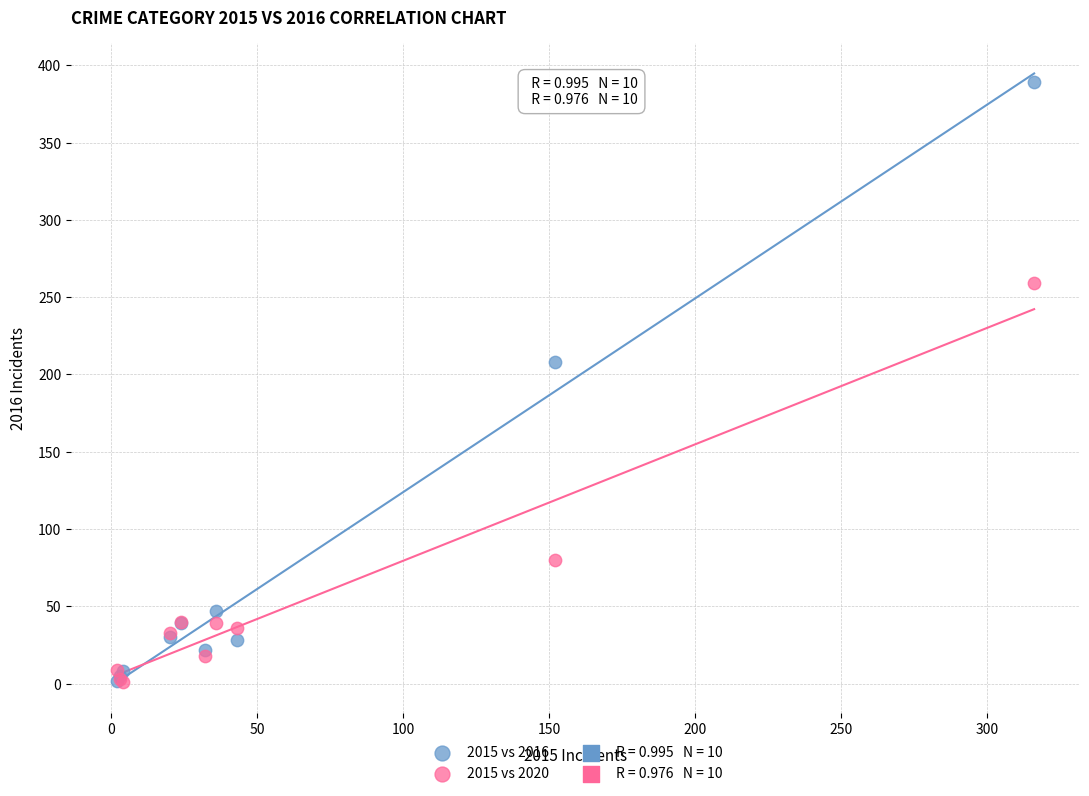

In the 2015 vs 2020 series, what Y value is closest to 130?

80